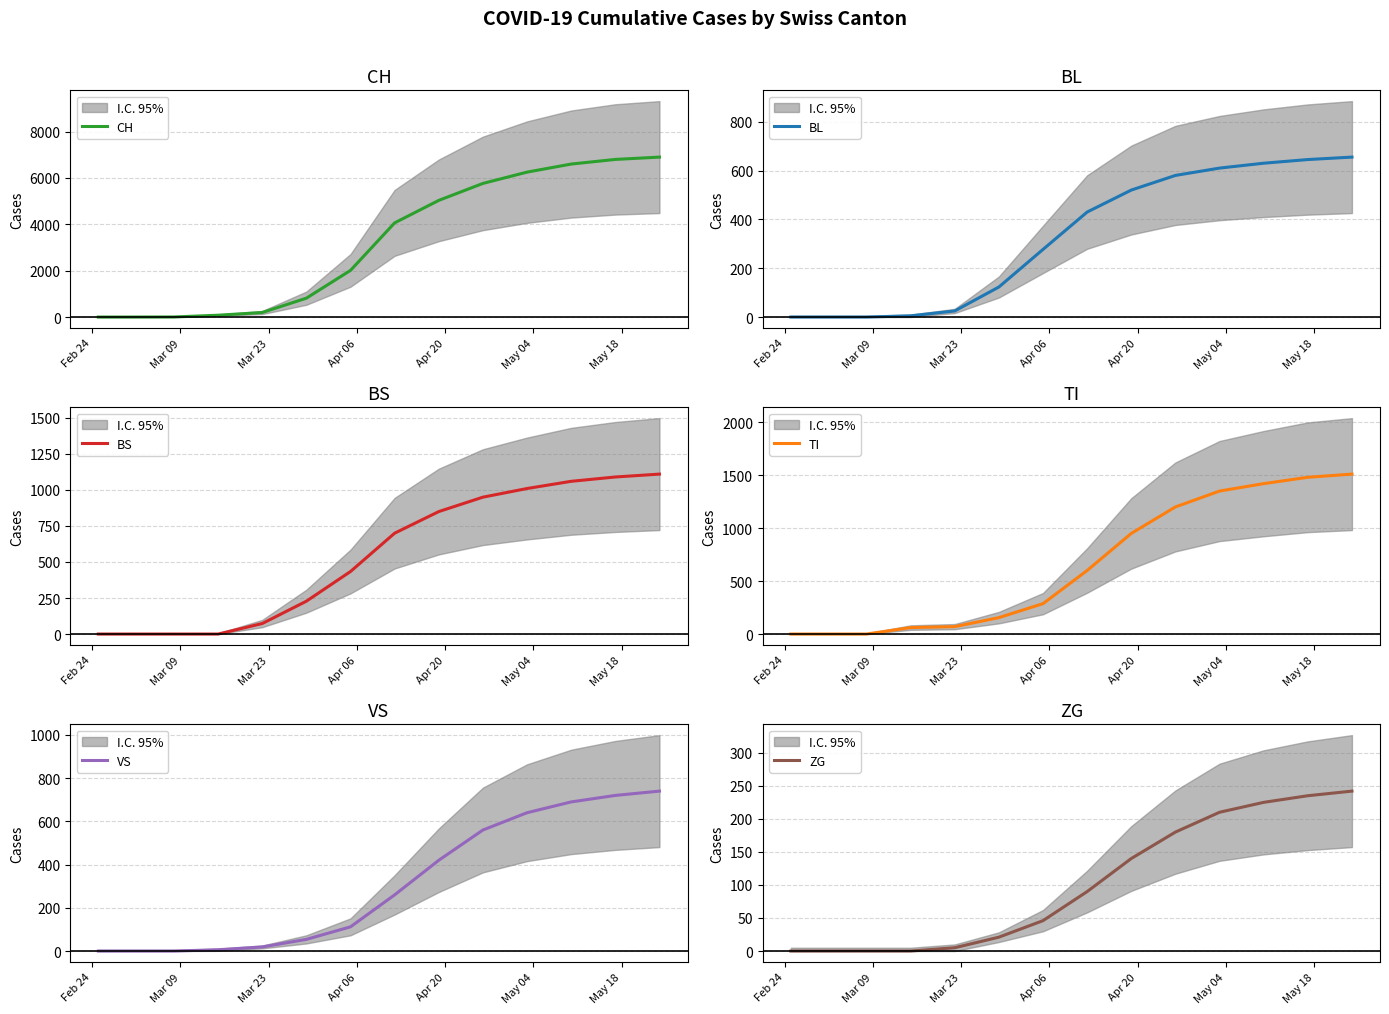

True or false: CH and ZG cross at least once.

False